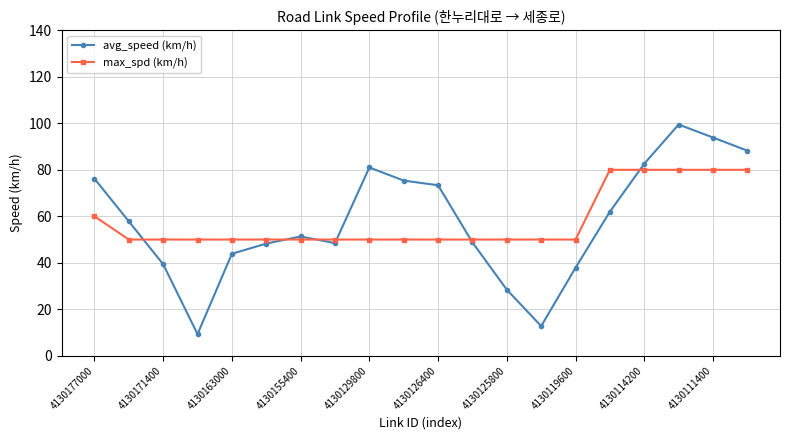

What is the average value of the avg_speed (km/h) series?

57.9